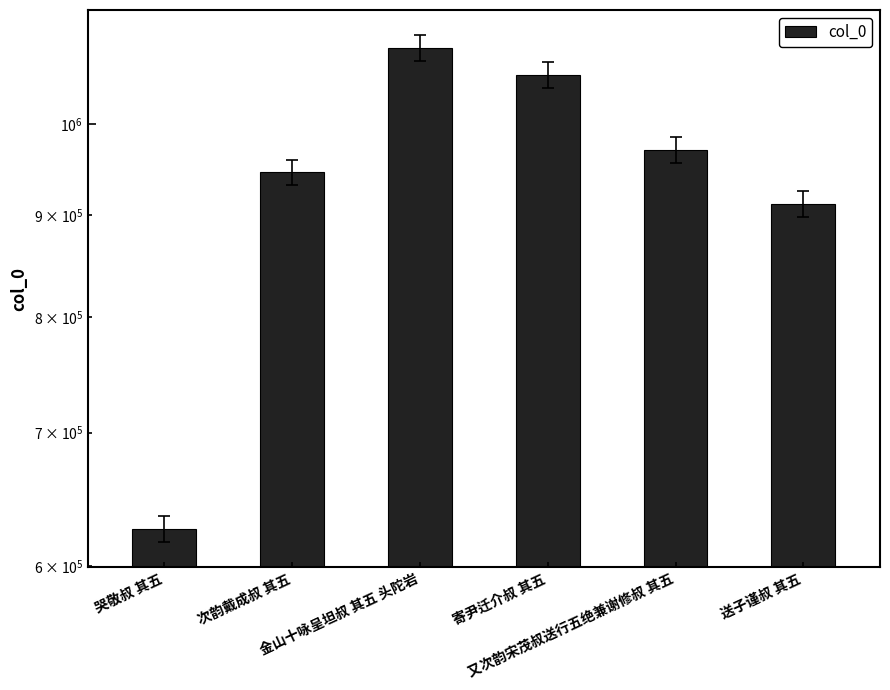

How many bars are there in total?

6